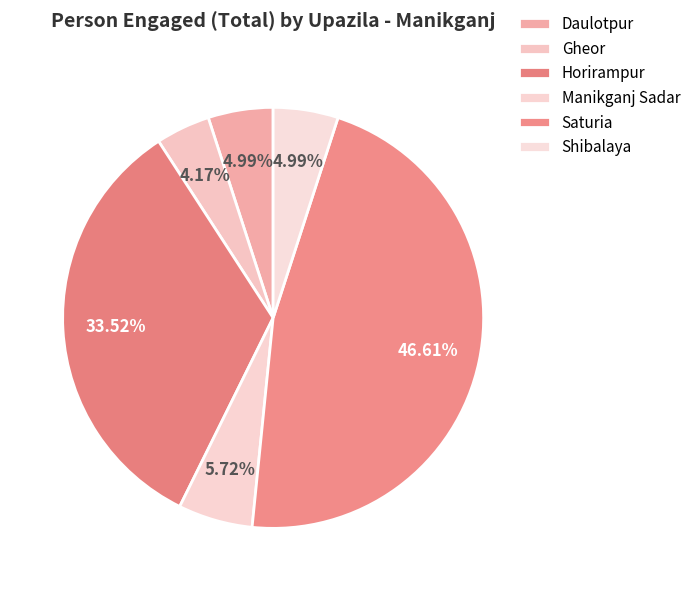

True or false: Gheor accounts for 4% of the total.

True